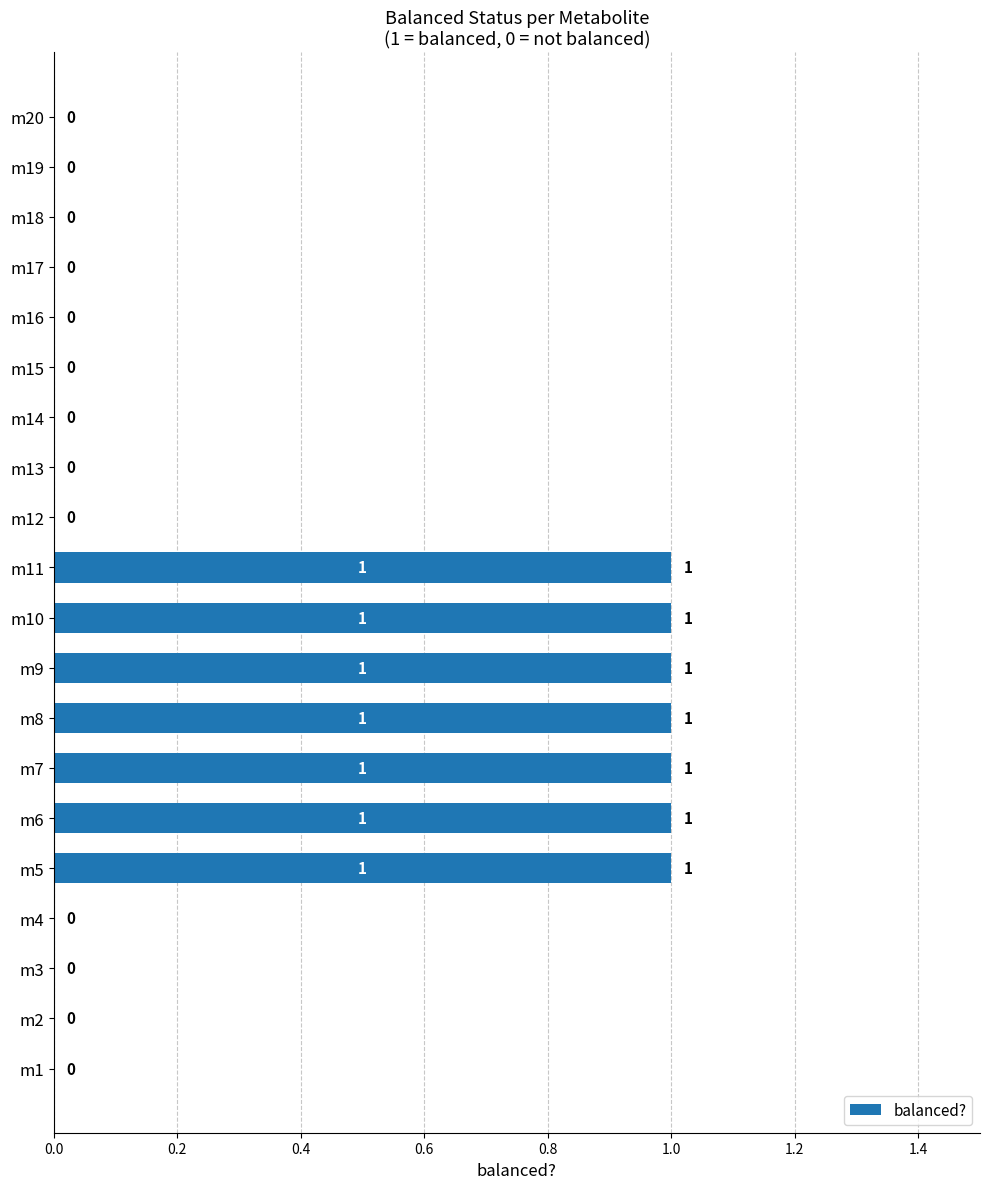

How many data points does each series have?

20